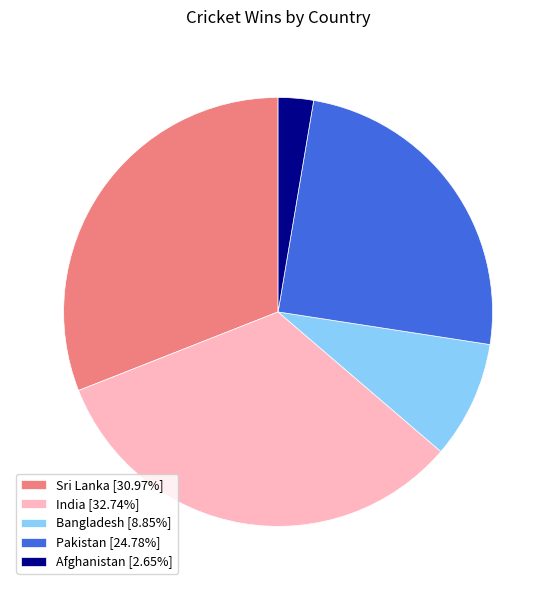

Combined, do Afghanistan [2.65%] and Pakistan [24.78%] account for over 50%?

No